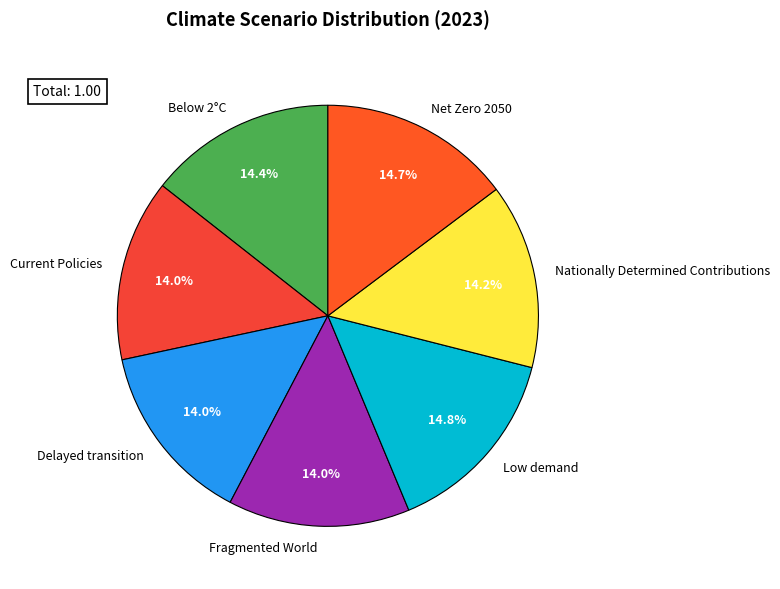

Is the sum of Net Zero 2050 and Nationally Determined Contributions greater than half?

No